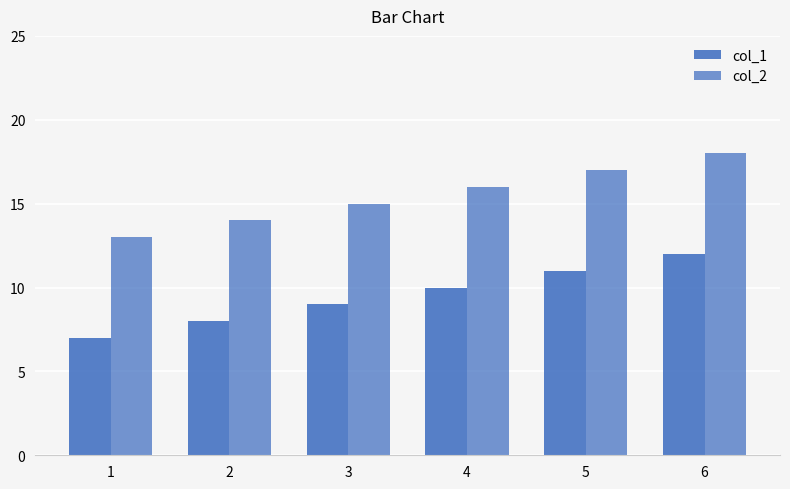

Rank the categories by col_2 value from lowest to highest.

1, 2, 3, 4, 5, 6